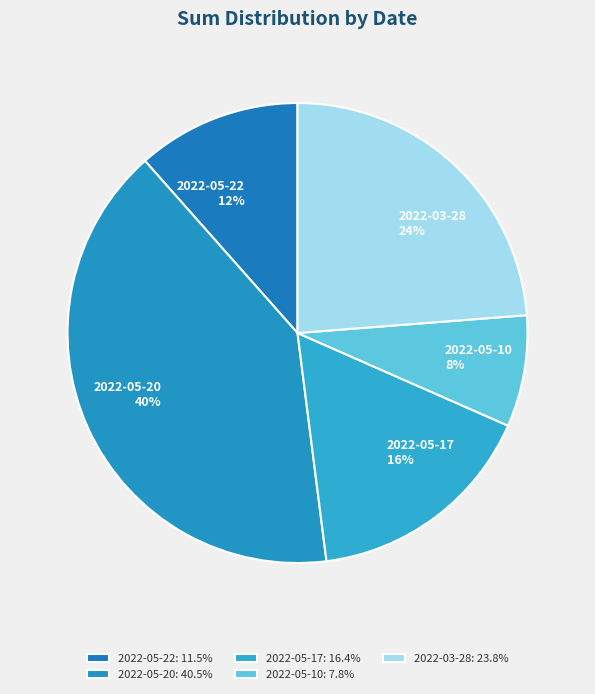

Is the sum of 2022-05-20 and 2022-05-17 greater than half?

Yes